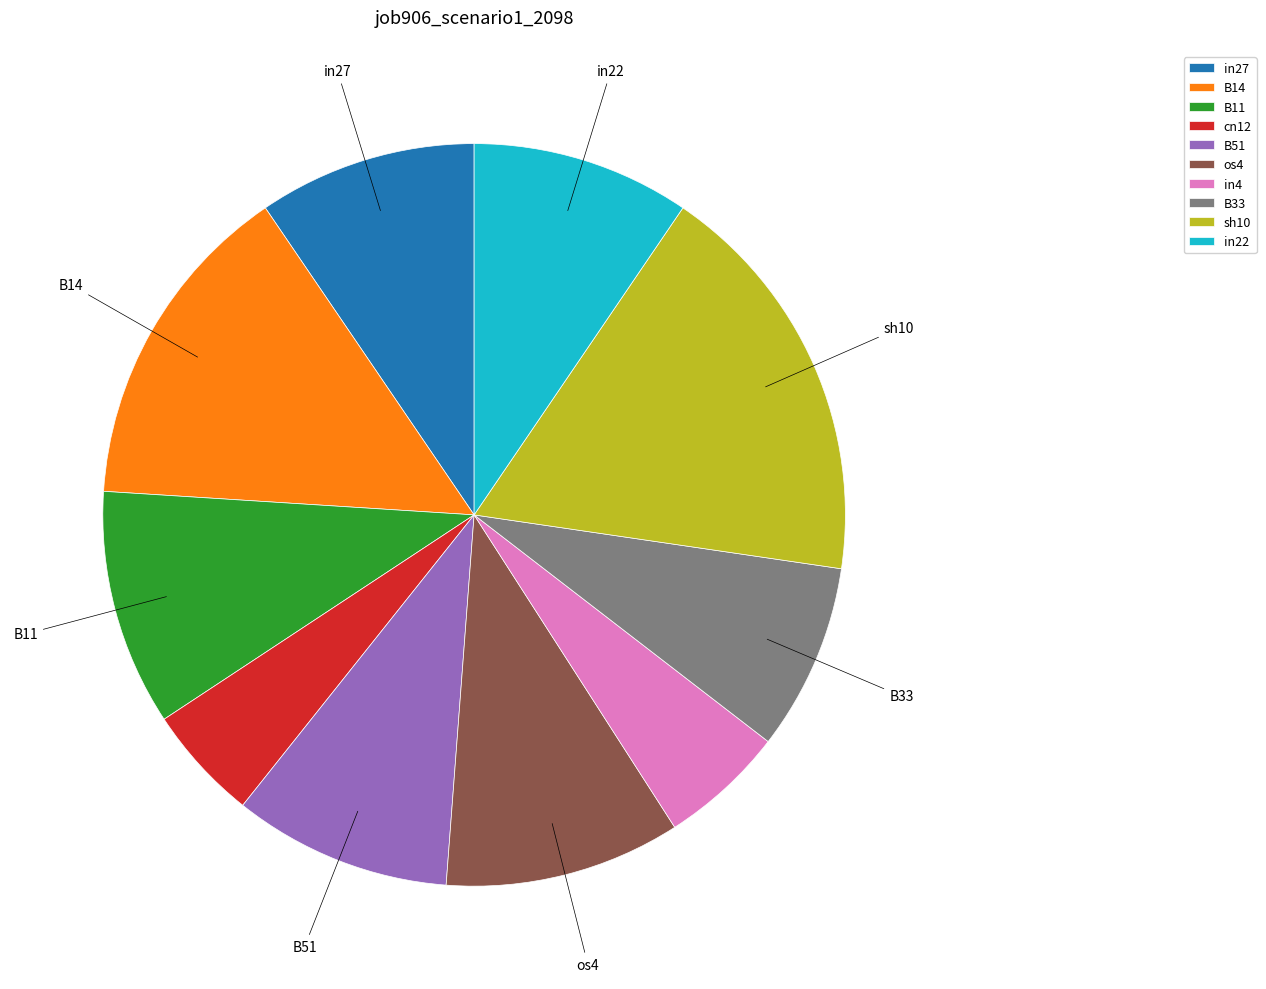

True or false: B51 accounts for 18% of the total.

False